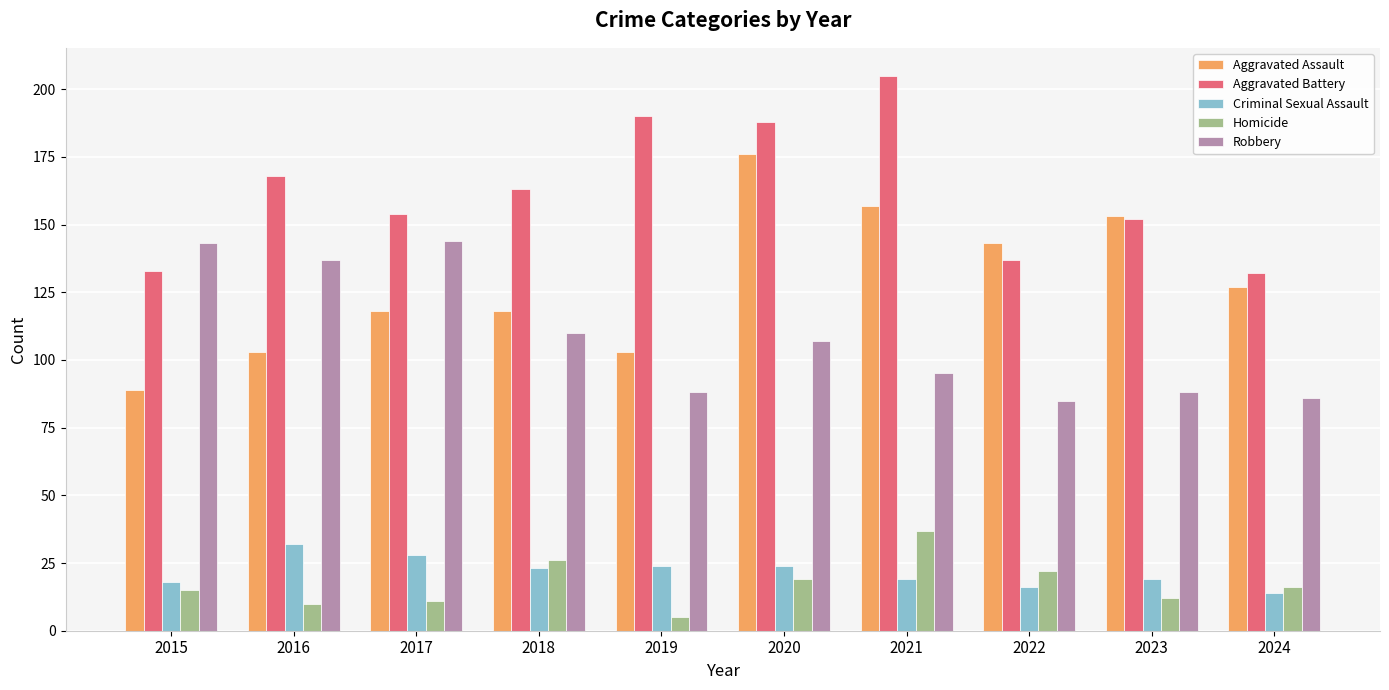

What are all the series names shown in the legend?

Aggravated Assault, Aggravated Battery, Criminal Sexual Assault, Homicide, Robbery